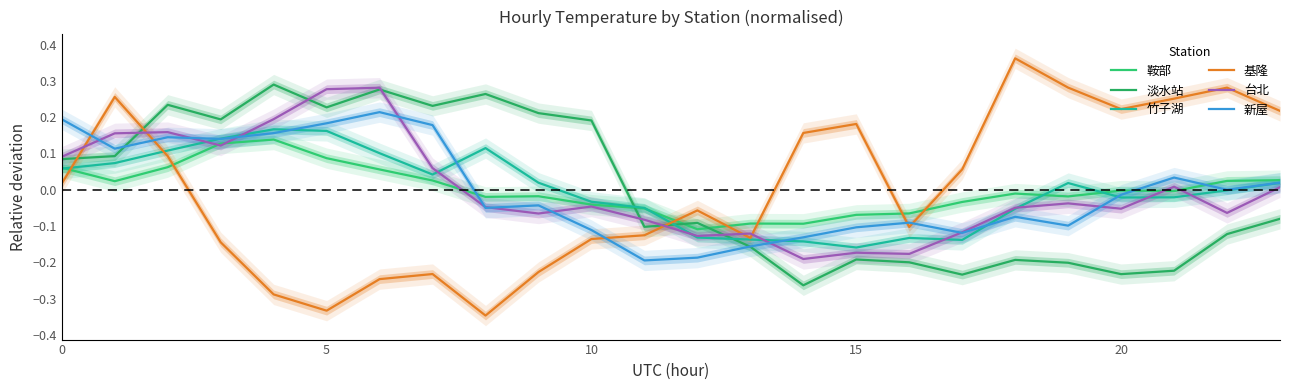

Reading left to right, what are all the values shown in this chart?

鞍部: 0.1	0.0	0.1	0.1	0.1	0.1	0.1	0.0	-0.0	-0.0	-0.0	-0.1	-0.1	-0.1	-0.1	-0.1	-0.1	-0.0	-0.0	-0.0	-0.0	-0.0	0.0	0.0
淡水站: 0.1	0.1	0.2	0.2	0.3	0.2	0.3	0.2	0.3	0.2	0.2	-0.1	-0.1	-0.2	-0.3	-0.2	-0.2	-0.2	-0.2	-0.2	-0.2	-0.2	-0.1	-0.1
竹子湖: 0.1	0.1	0.1	0.1	0.2	0.2	0.1	0.0	0.1	0.0	-0.0	-0.1	-0.1	-0.1	-0.1	-0.2	-0.1	-0.1	-0.1	0.0	-0.0	-0.0	-0.0	0.0
基隆: 0.0	0.3	0.1	-0.1	-0.3	-0.3	-0.2	-0.2	-0.3	-0.2	-0.1	-0.1	-0.1	-0.1	0.2	0.2	-0.1	0.1	0.4	0.3	0.2	0.3	0.3	0.2
台北: 0.1	0.2	0.2	0.1	0.2	0.3	0.3	0.1	-0.0	-0.1	-0.0	-0.1	-0.1	-0.1	-0.2	-0.2	-0.2	-0.1	-0.0	-0.0	-0.1	0.0	-0.1	0.0
新屋: 0.2	0.1	0.1	0.1	0.2	0.2	0.2	0.2	-0.1	-0.0	-0.1	-0.2	-0.2	-0.2	-0.1	-0.1	-0.1	-0.1	-0.1	-0.1	-0.0	0.0	-0.0	0.0